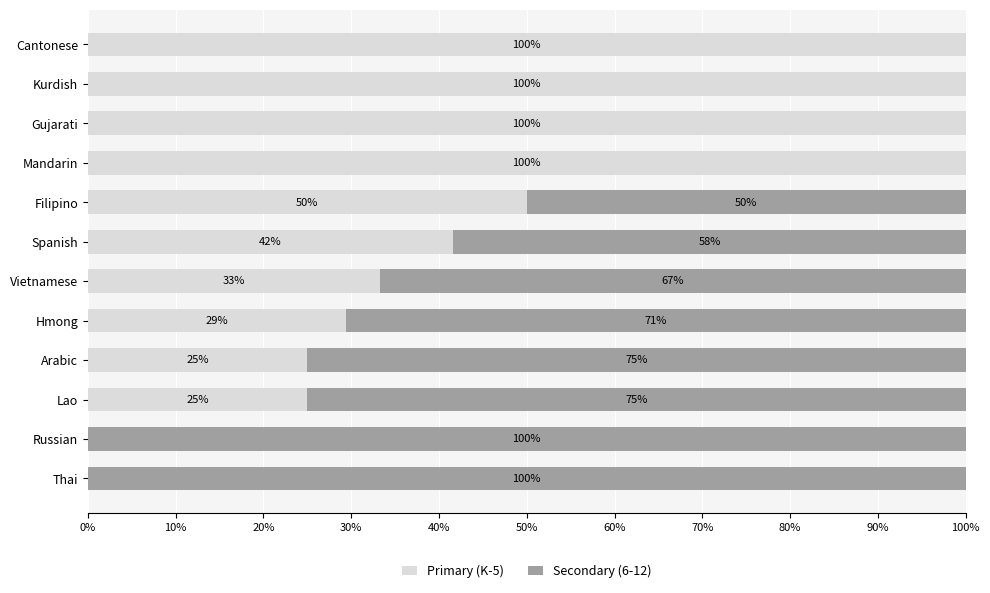

What is the sum of the Primary (K-5) values at Cantonese and Russian?

100.0